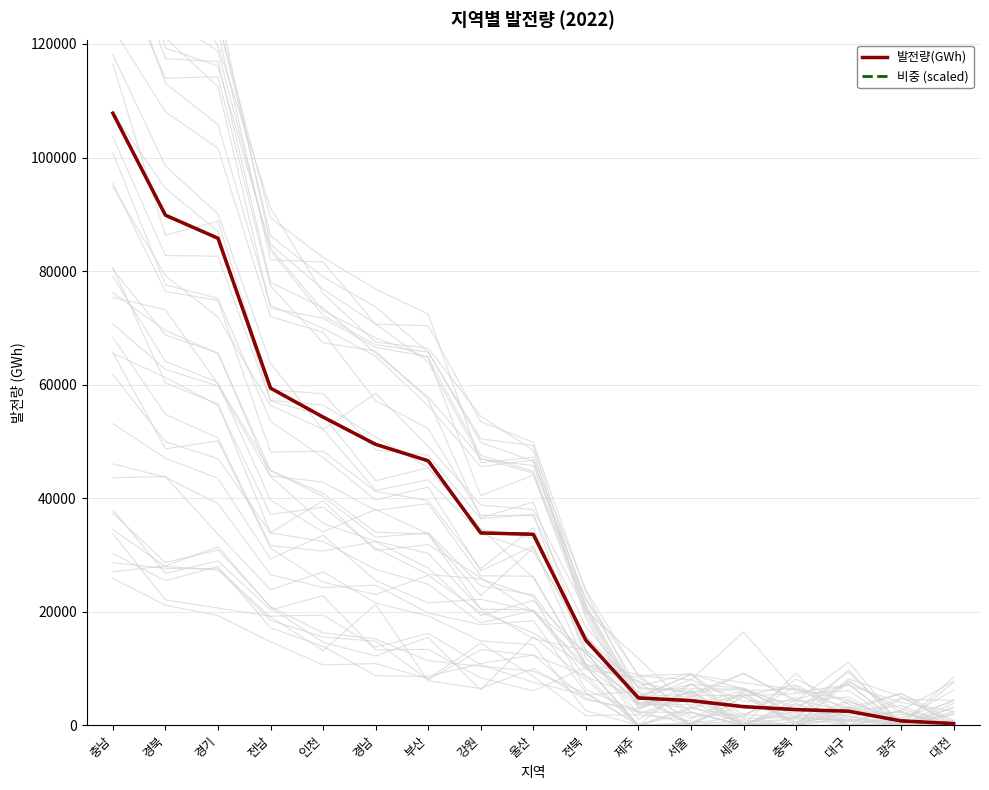

Where is 비중 (scaled) nearest to the value 54051?

인천